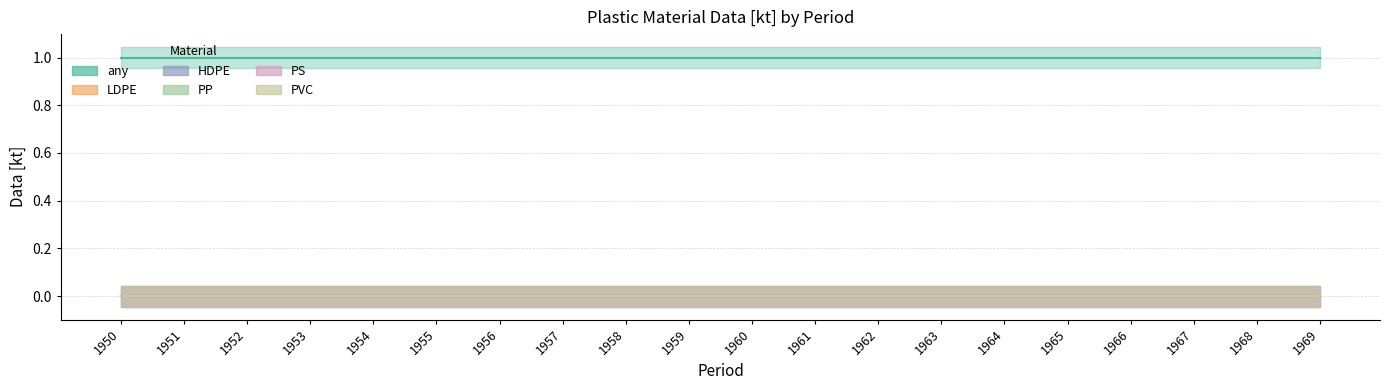

Between 1952 and 1968, which series saw the biggest shift?

any